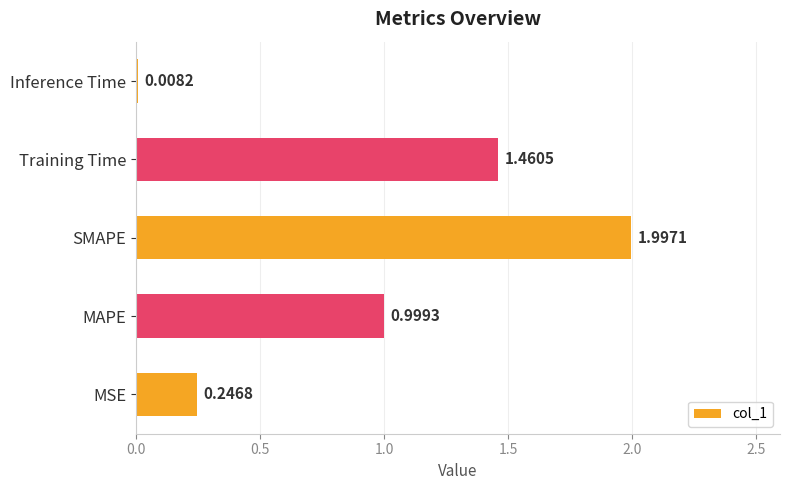

Which category has the highest value across all series?

SMAPE